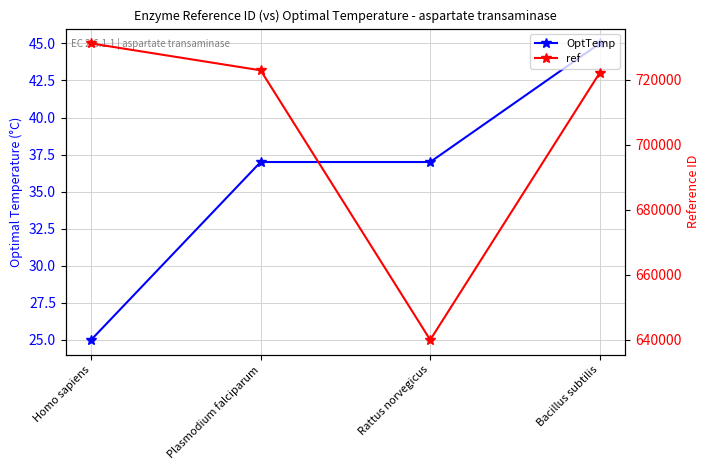

Which series has the largest total across all categories?

ref